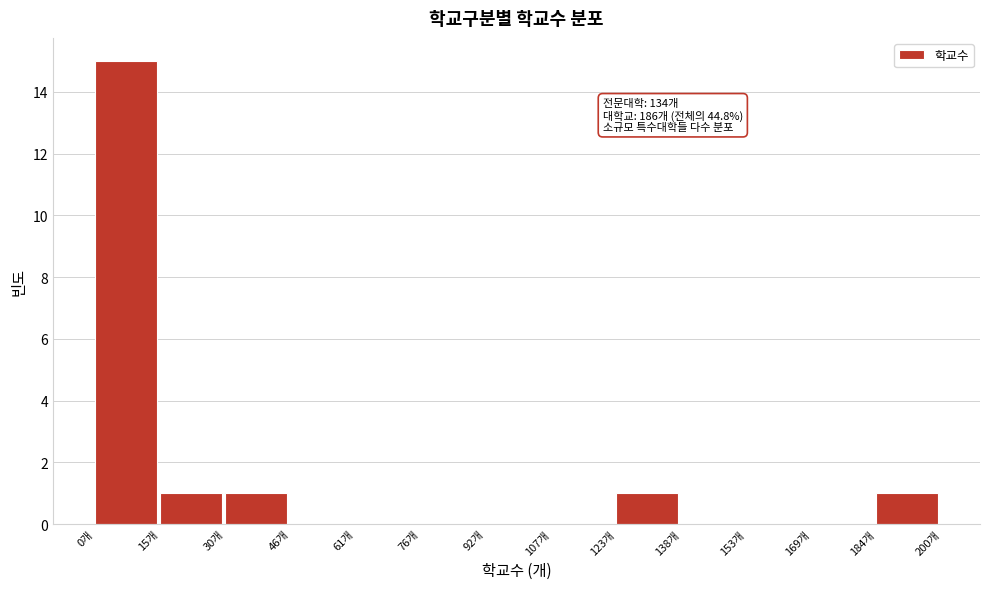

Which range on the x-axis has the tallest bar?

0 to 16